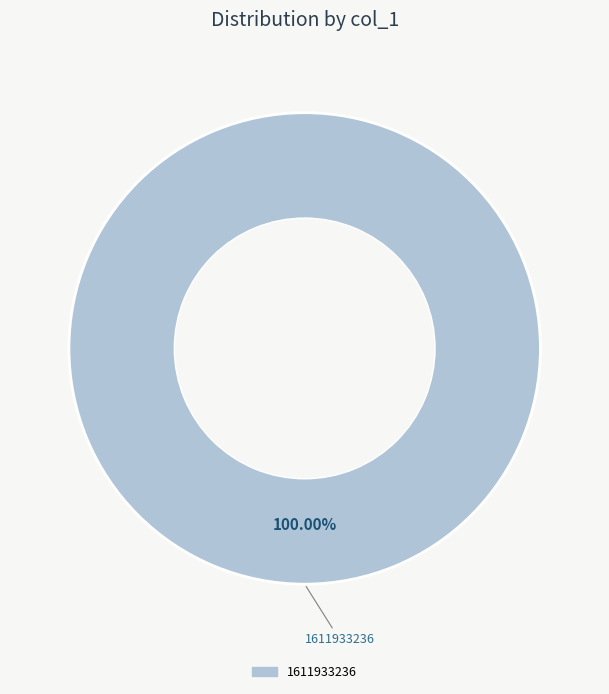

Is there any slice that represents more than half of the pie?

Yes